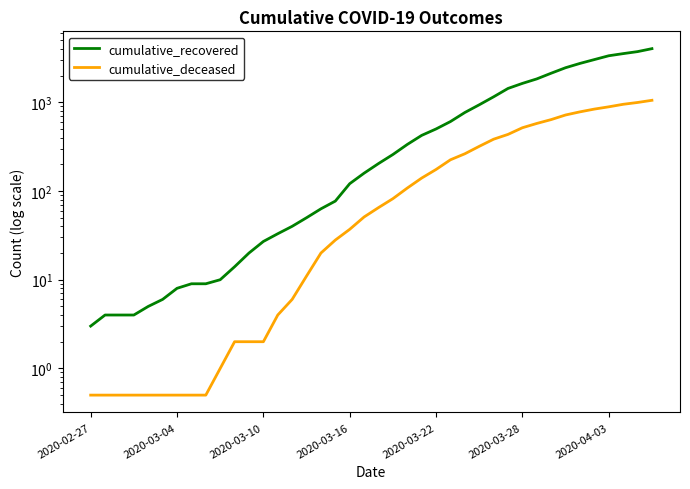

True or false: cumulative_deceased has a value of 286.4 at 34.

False